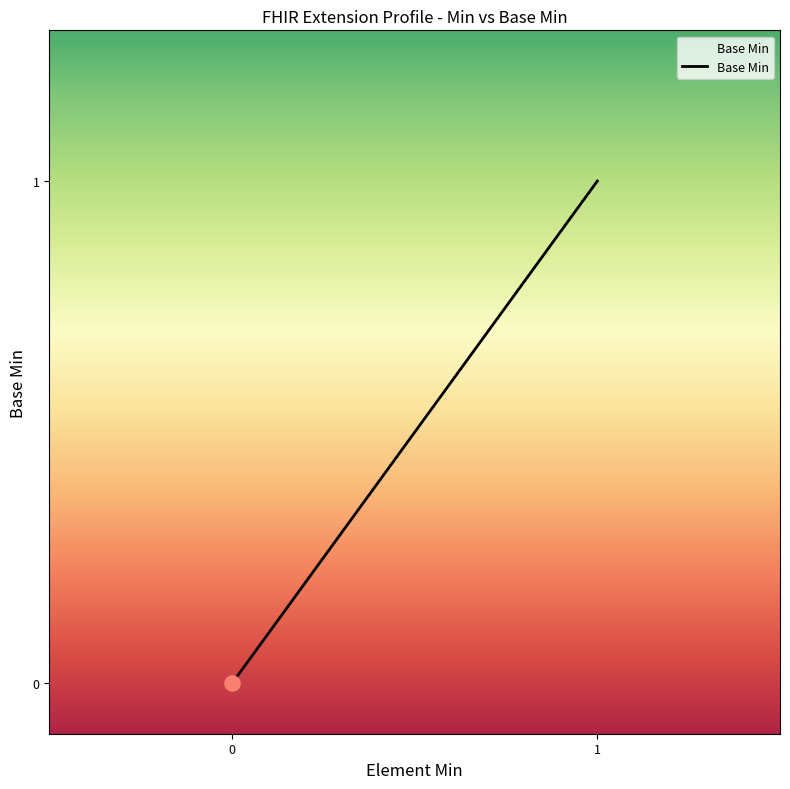

Between 1 and 0, which is larger?

1